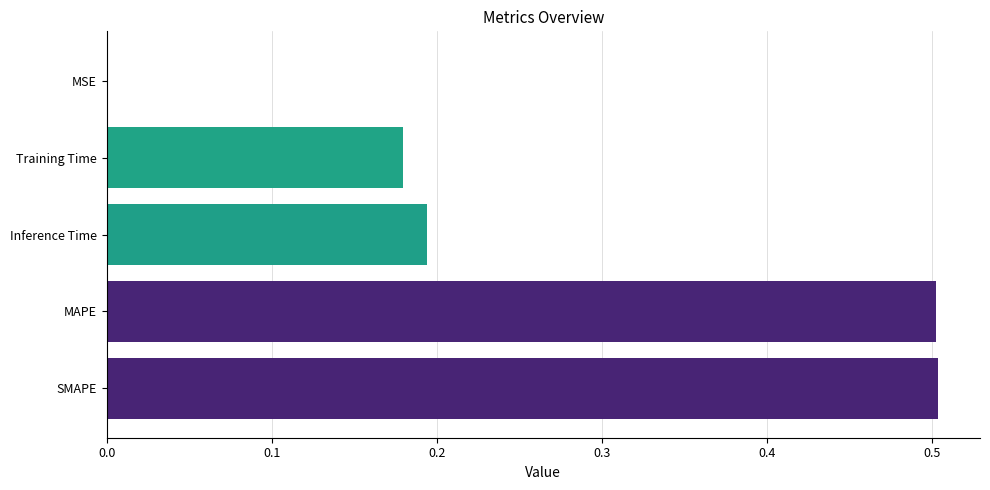

What is the maximum value shown in the chart?

0.5